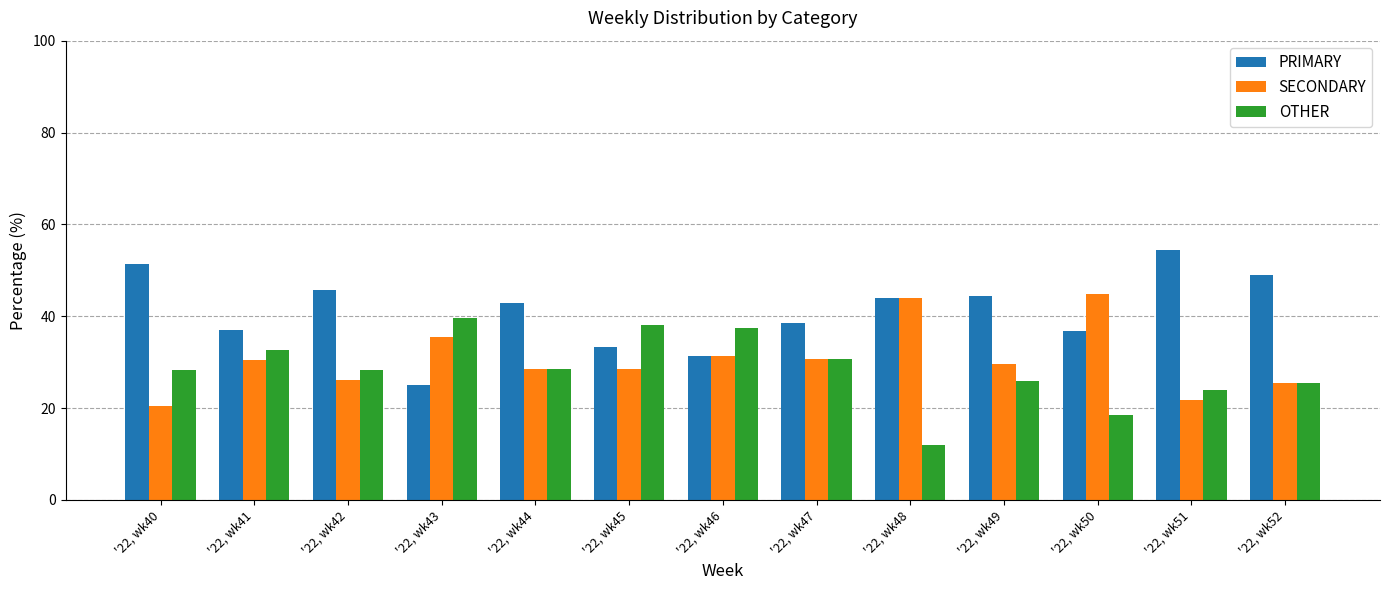

Is the value of OTHER at '22, wk44 greater than the value of PRIMARY at '22, wk42?

No